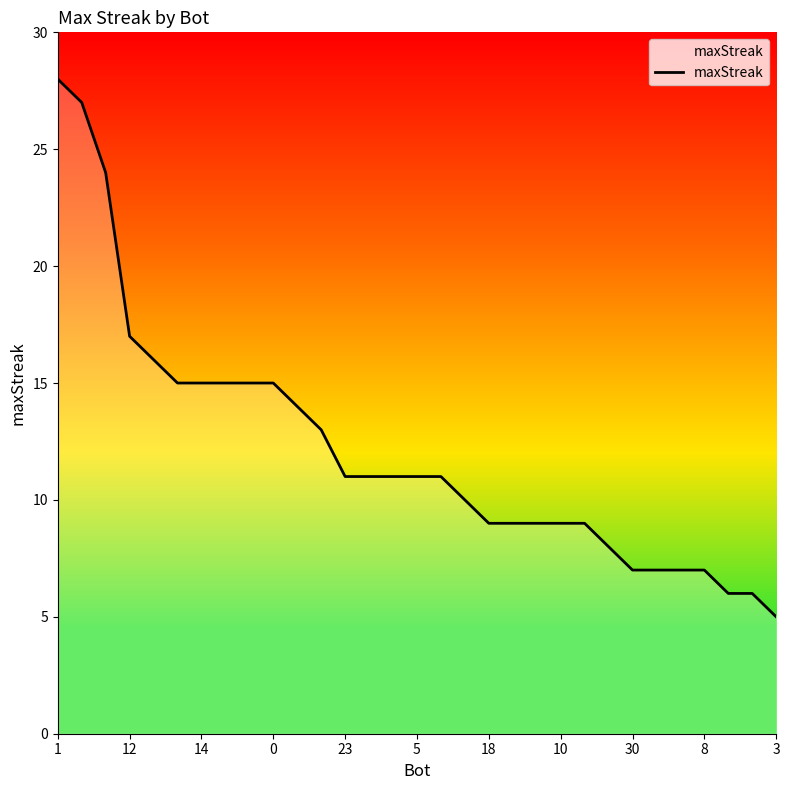

What is the difference between the maximum and minimum values?

23